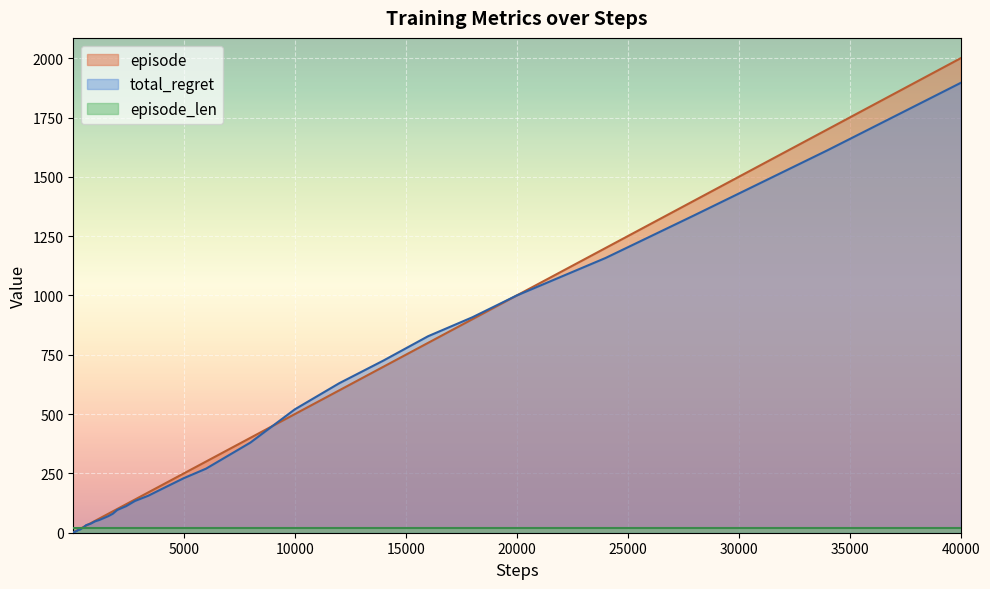

Which series has the widest spread of values?

episode